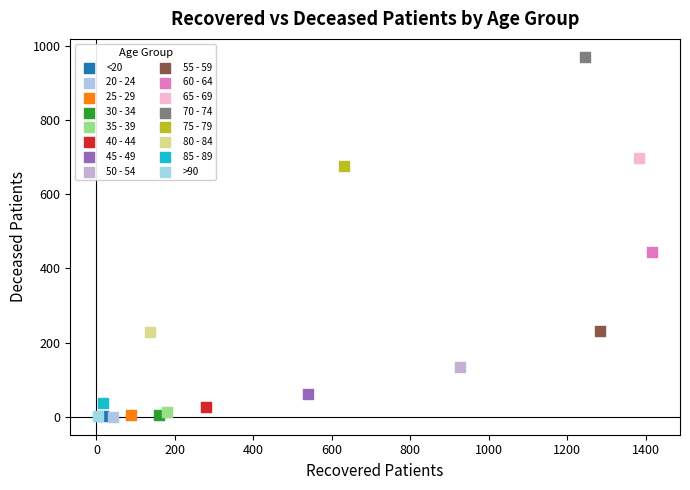

What are all the series names shown in the legend?

<20, 20 - 24, 25 - 29, 30 - 34, 35 - 39, 40 - 44, 45 - 49, 50 - 54, 55 - 59, 60 - 64, 65 - 69, 70 - 74, 75 - 79, 80 - 84, 85 - 89, >90